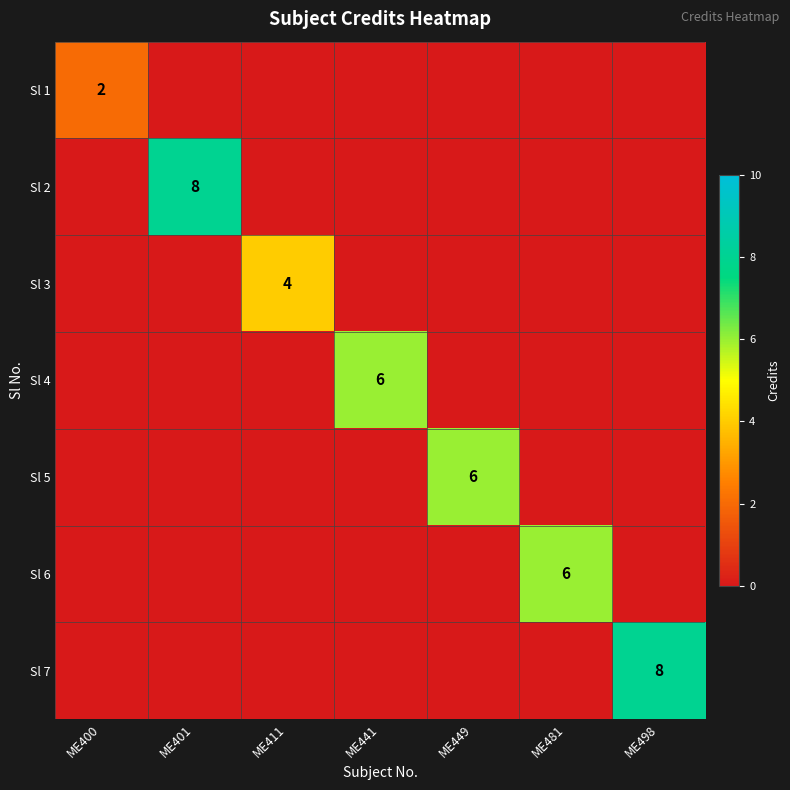

What is the spread (max minus min) of values at ME498?

8